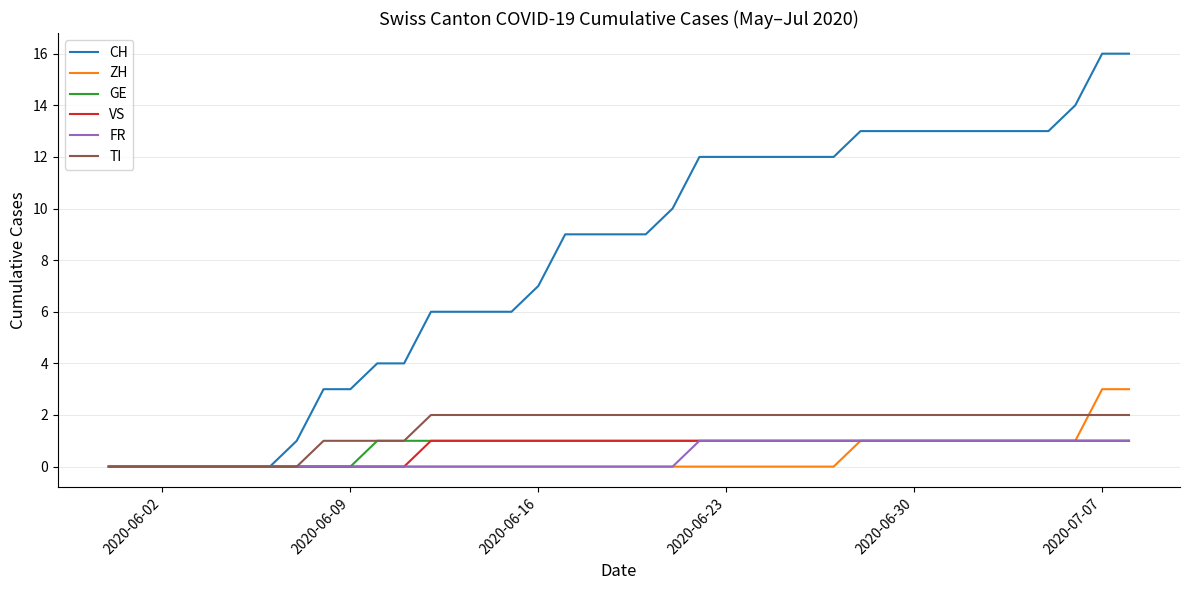

Which series has the largest range (max minus min)?

CH